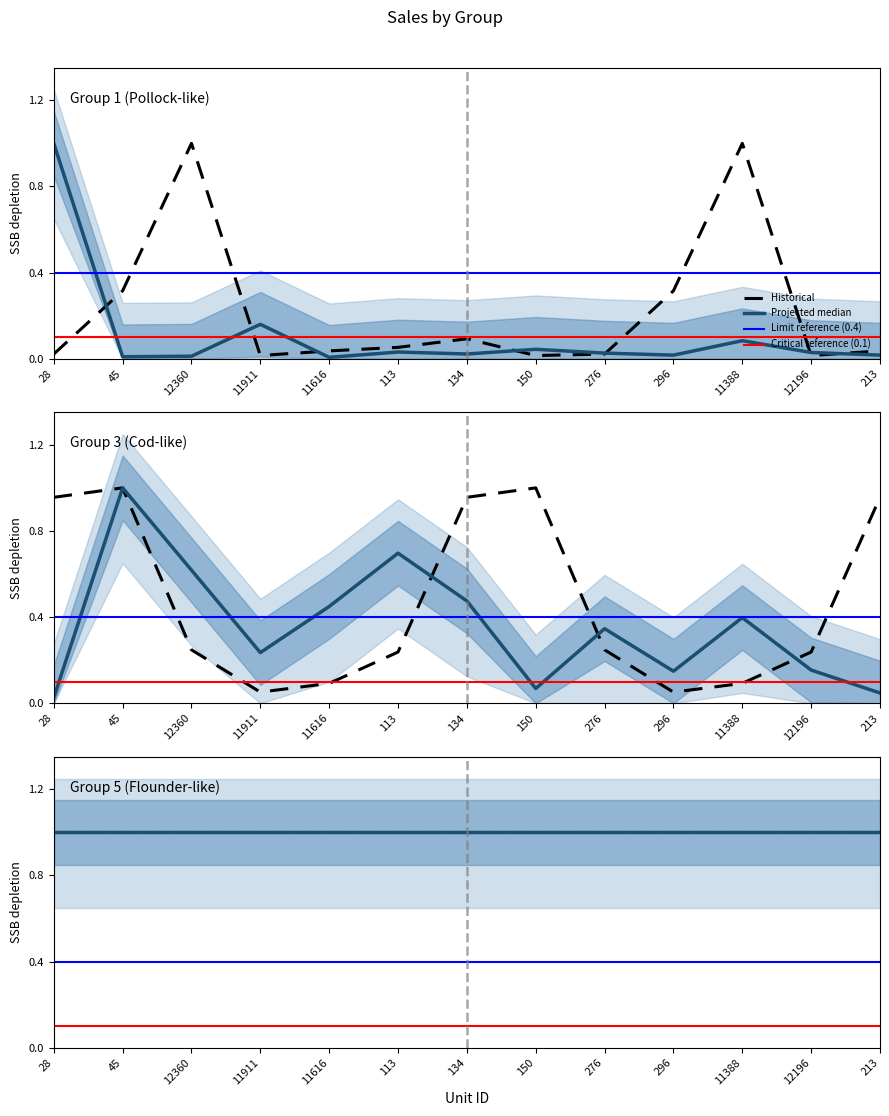

Between 150 and 276, which is larger?

150